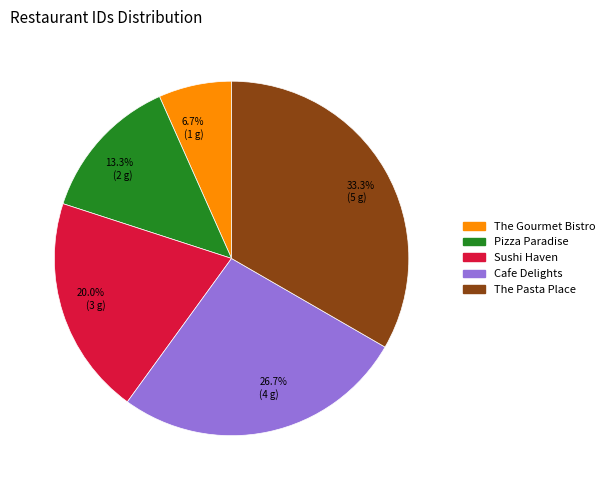

Approximately how many times larger is the value at 13.3% (2 g) compared to 20.0% (3 g)?

0.7